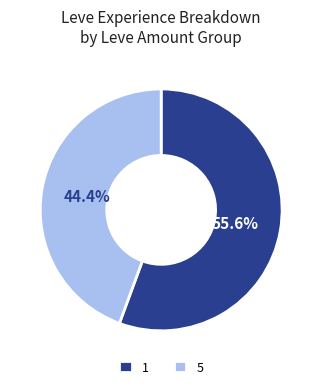

What is the ratio of the value at 1 to the value at 5?

1.3